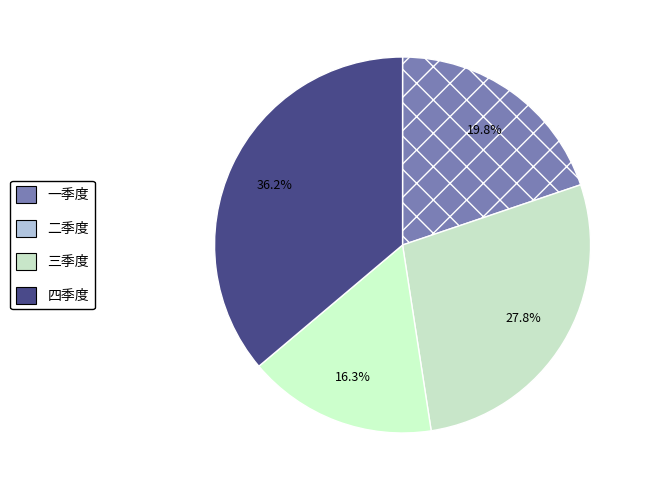

Is it true that 一季度 is 10% of the pie?

False